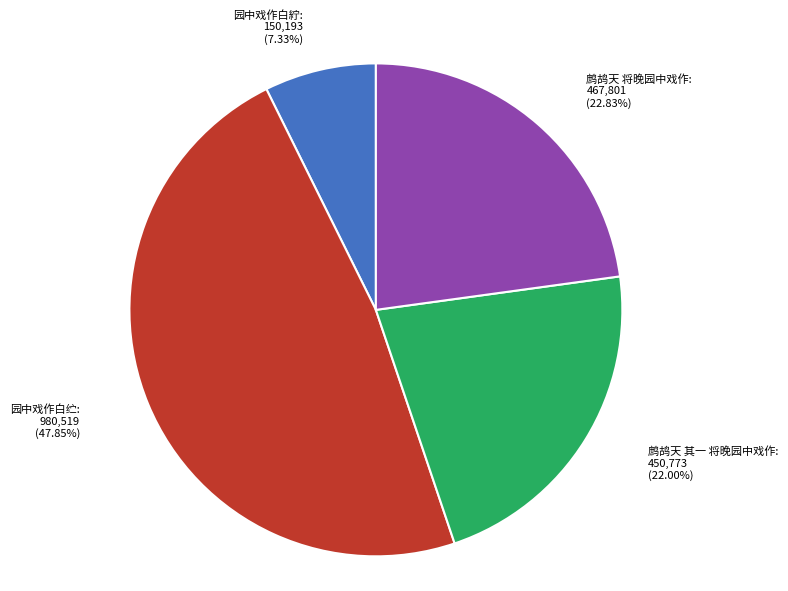

Does any single category account for the majority?

No